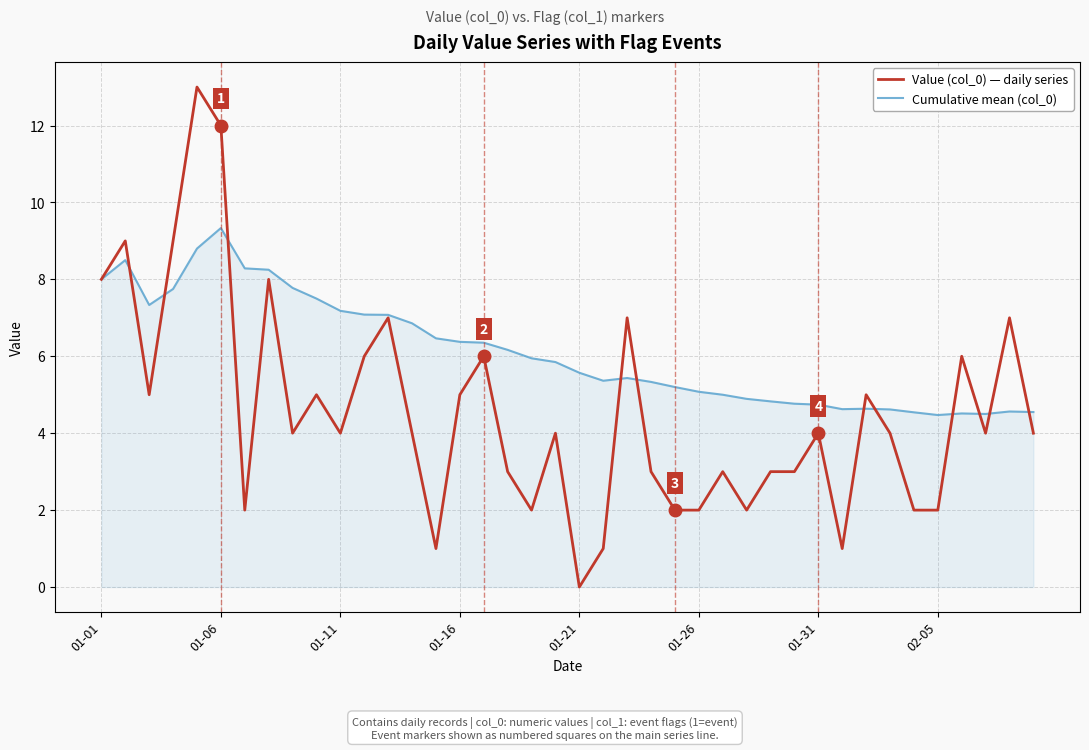

Count the number of categories in the chart.

40